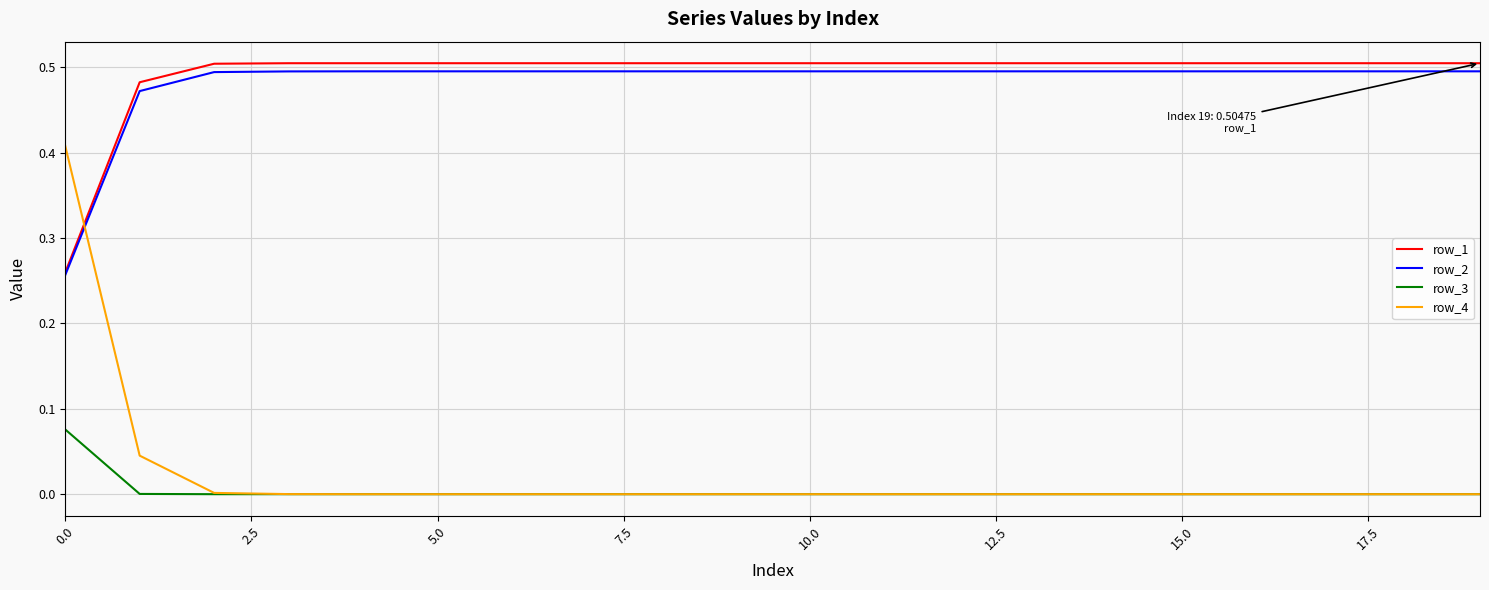

True or false: row_4 and row_1 intersect in this chart.

True